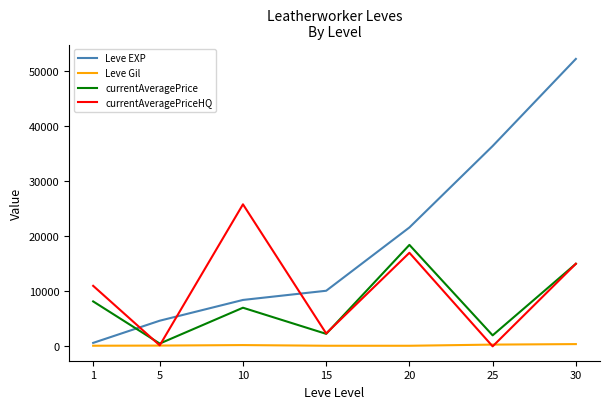

The value of currentAveragePriceHQ at 10 is 9568. True or false?

False